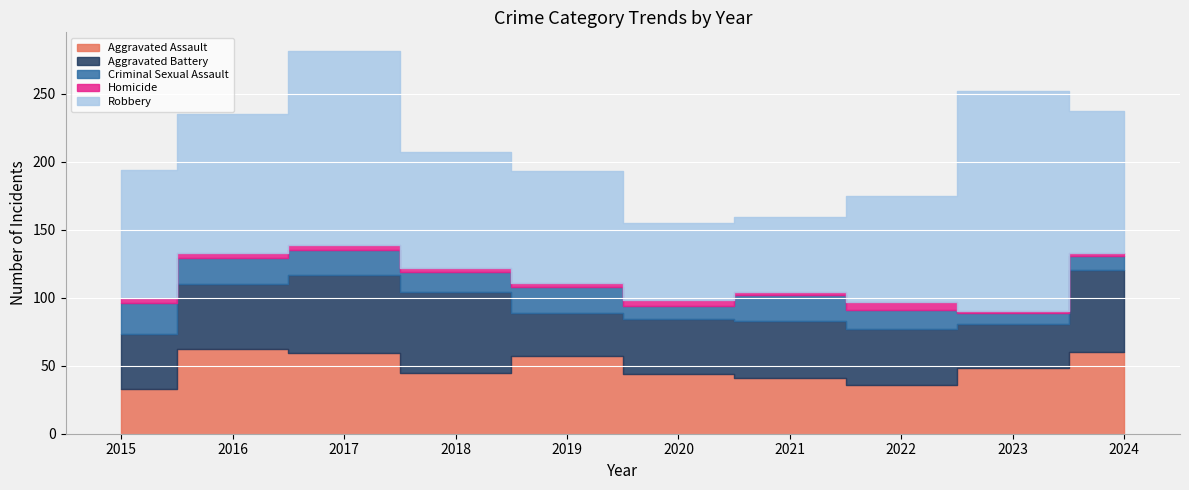

What is the sum of the Aggravated Assault values at 2018 and 2024?

105